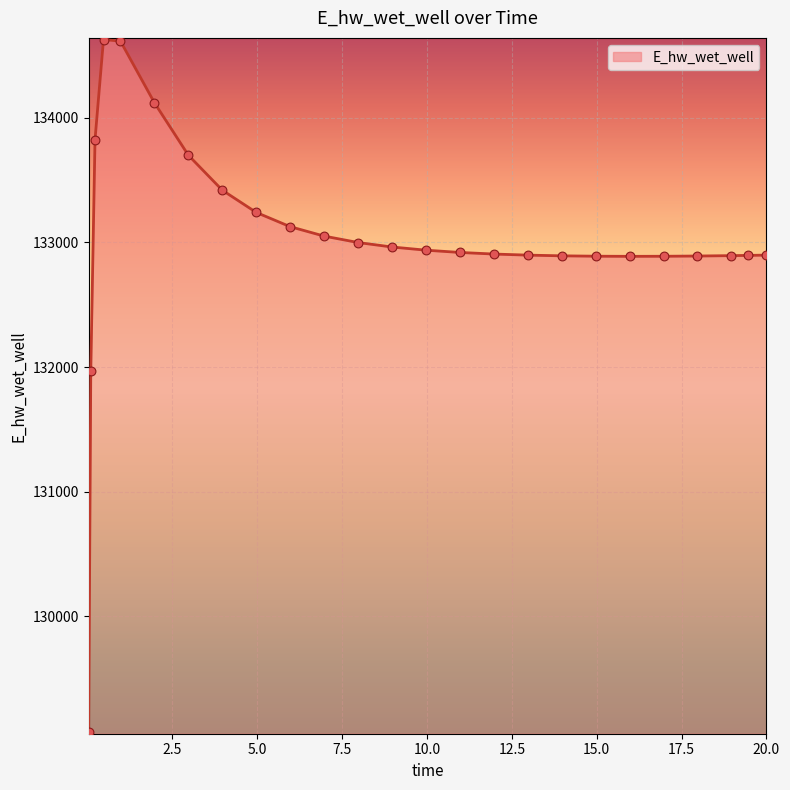

What is the difference between the maximum and minimum values?

5558.2